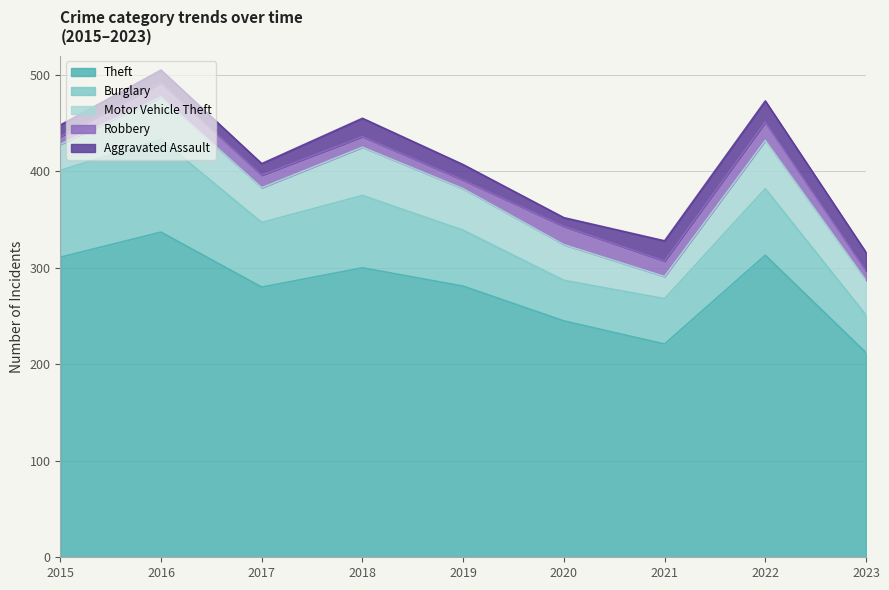

True or false: Theft has more than 1 points higher than both neighbors.

True